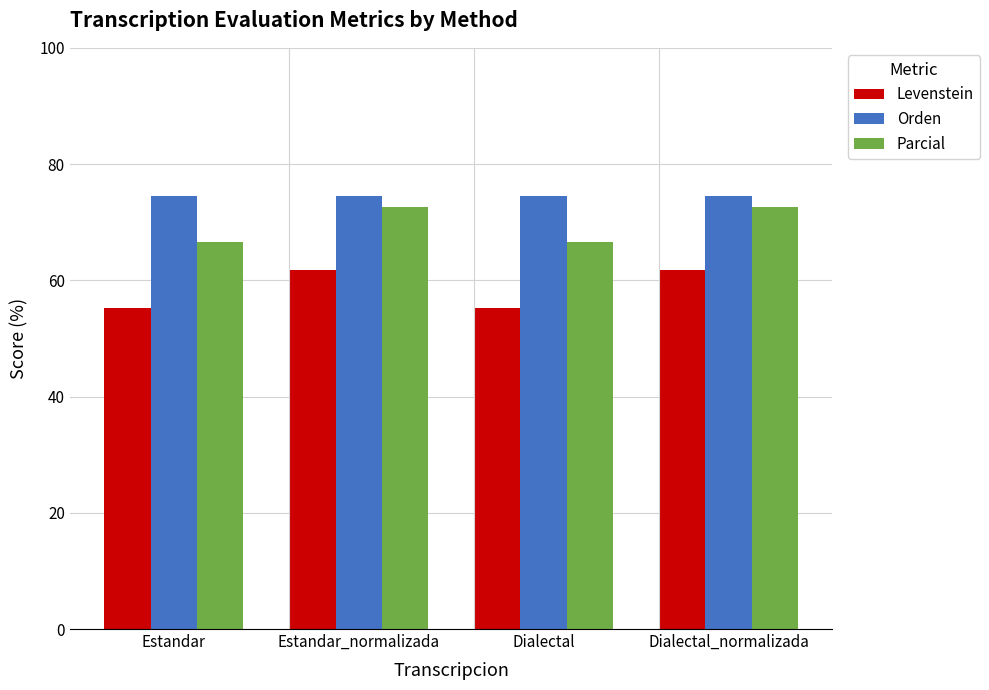

What position from the left is Dialectal_normalizada?

4